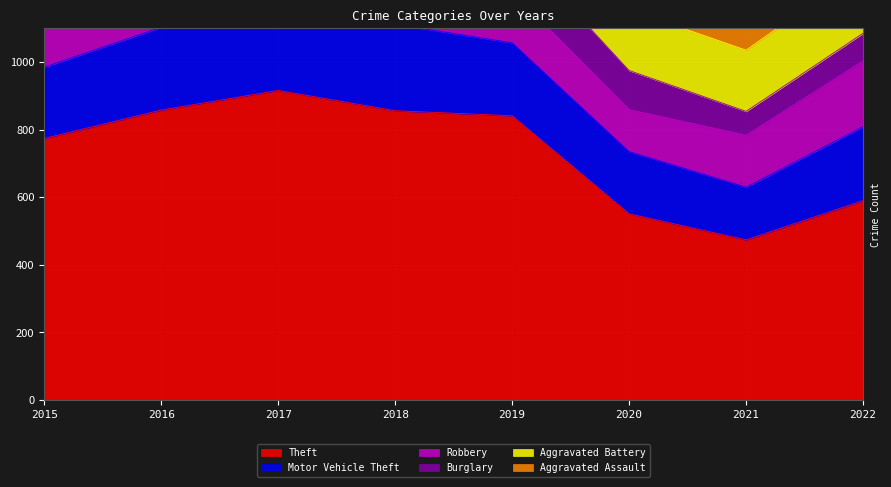

True or false: Theft has a value of 841 at 2019.

True